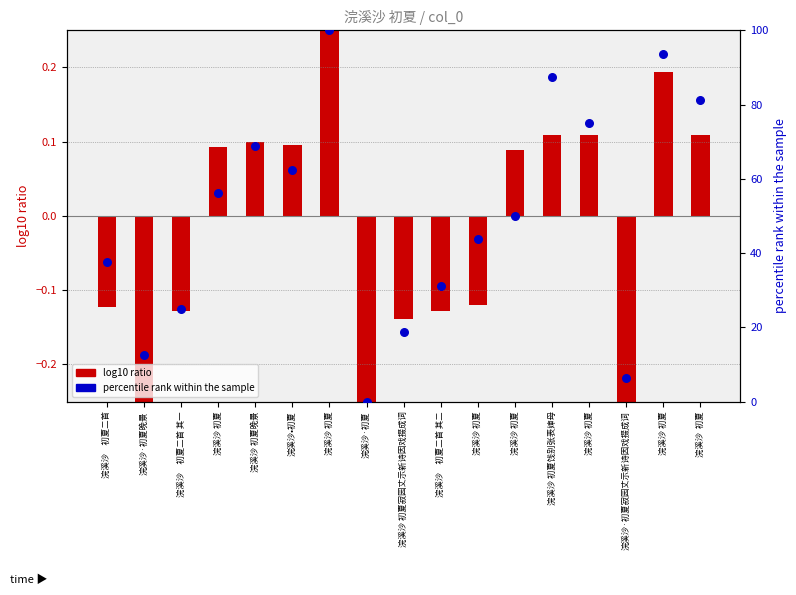

At how many categories does at least one series exceed 22?

13